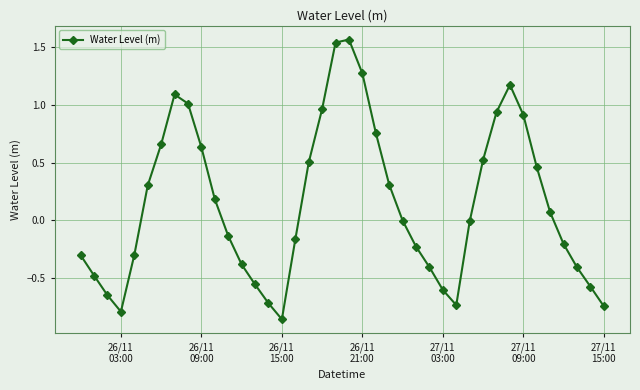

How many points are lower than both their immediate neighbors (excluding endpoints)?

3